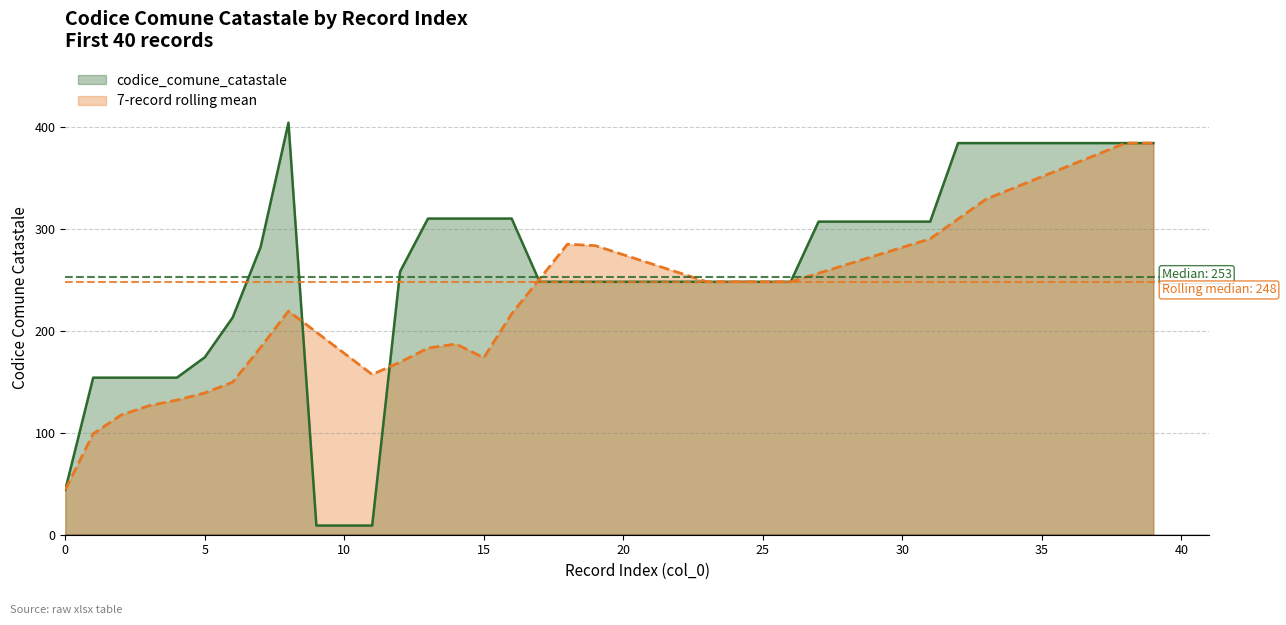

Reading right to left, what are all the values shown in this chart?

384	384	384	384	384	384	384	384	307	307	307	307	307	248	248	248	248	248	248	248	248	248	248	310	310	310	310	258	9	9	9	404	282	213	174	154	154	154	154	44